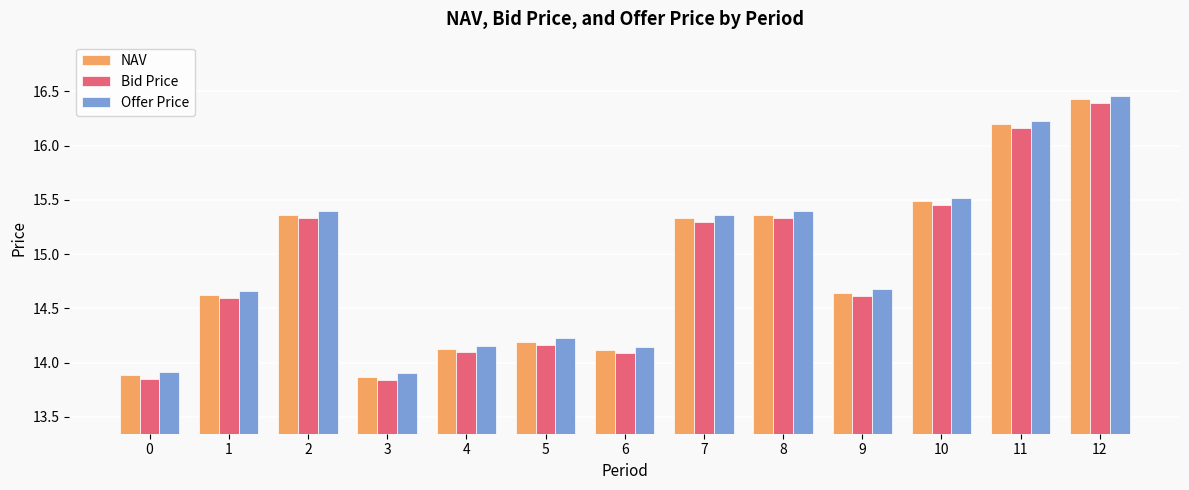

Does the chart contain any negative values?

No